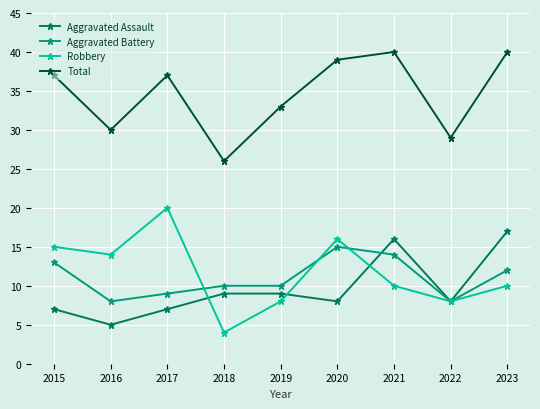

How many categories are shown in the chart?

9